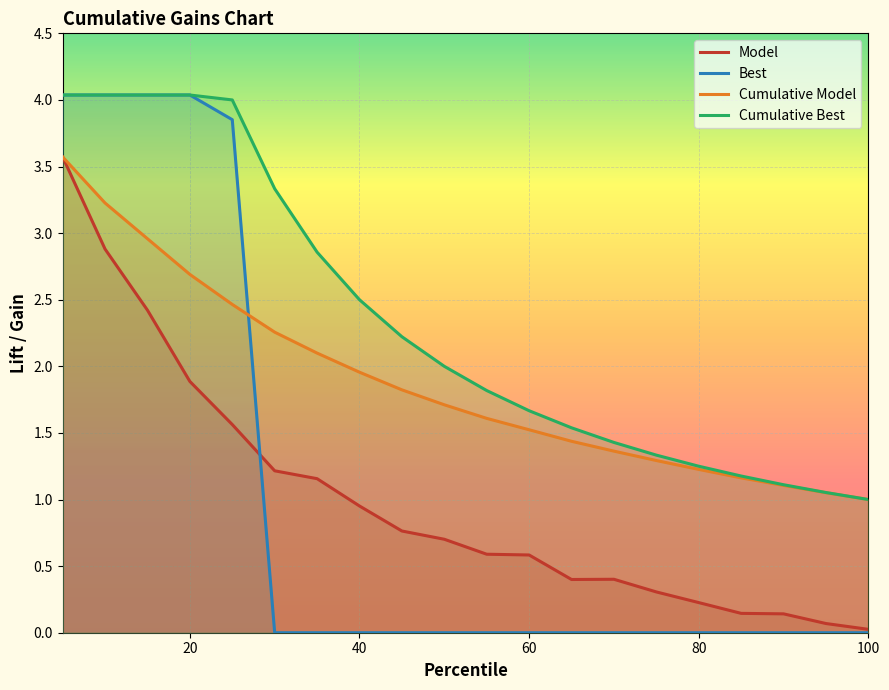

What is the maximum value for Model?

3.6